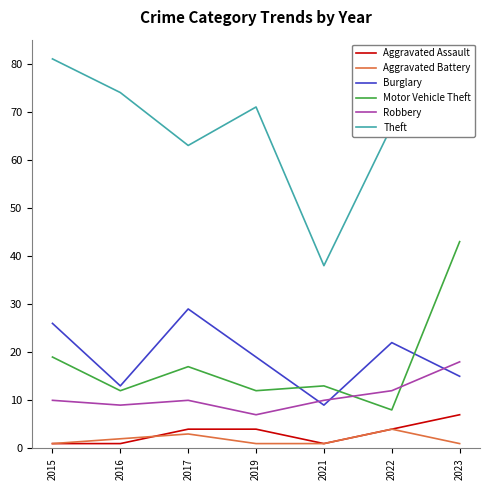

What is the smallest value displayed?

1